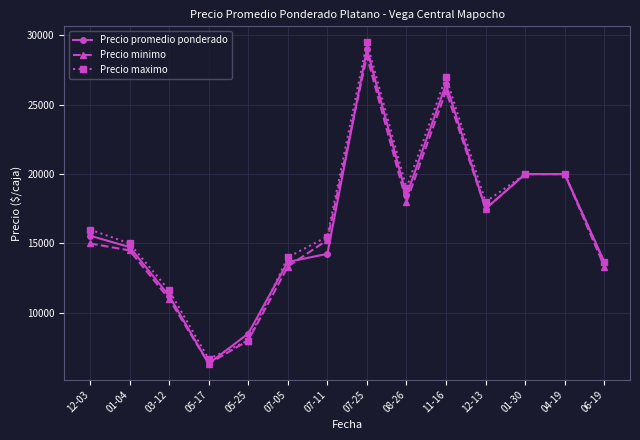

At which category does the chart reach its peak across all series?

07-25